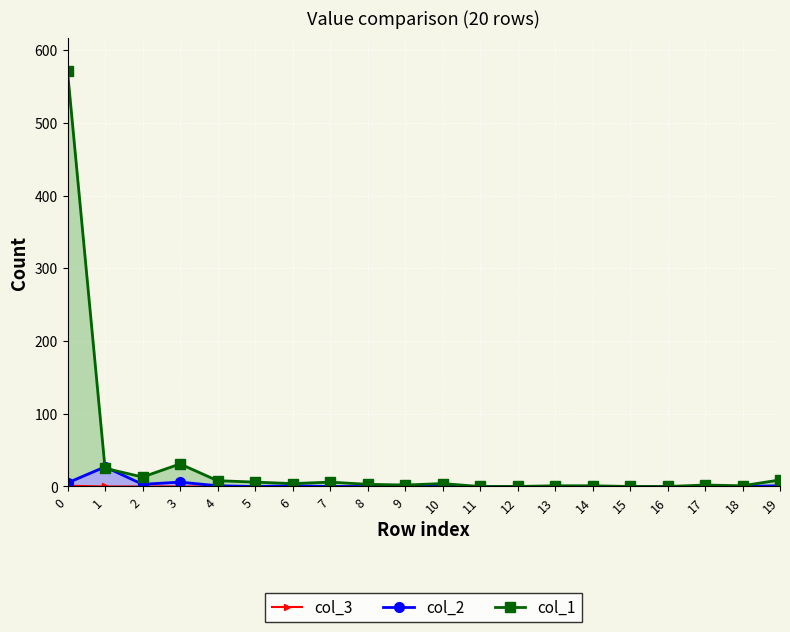

Is the value of col_3 at 19 greater than the value of col_1 at 5?

No